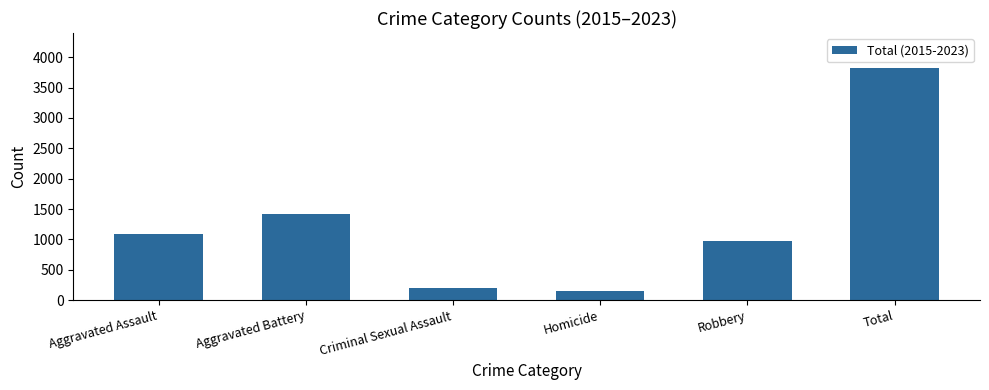

Are the bars grouped side by side (vs. stacked)?

No